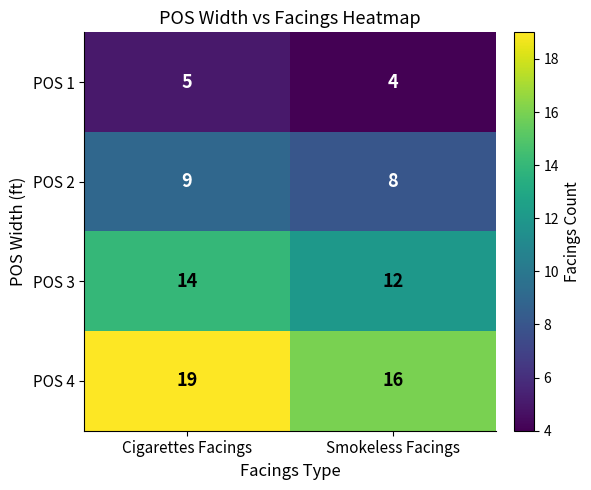

List the series in order of their peak value, lowest first.

POS 1, POS 2, POS 3, POS 4